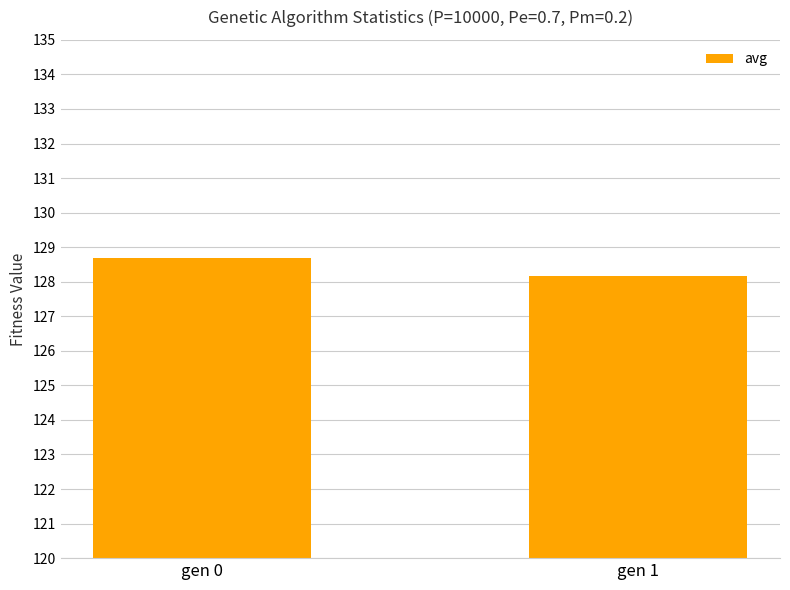

The chart shows a value of 171.2 at gen 1. True or false?

False